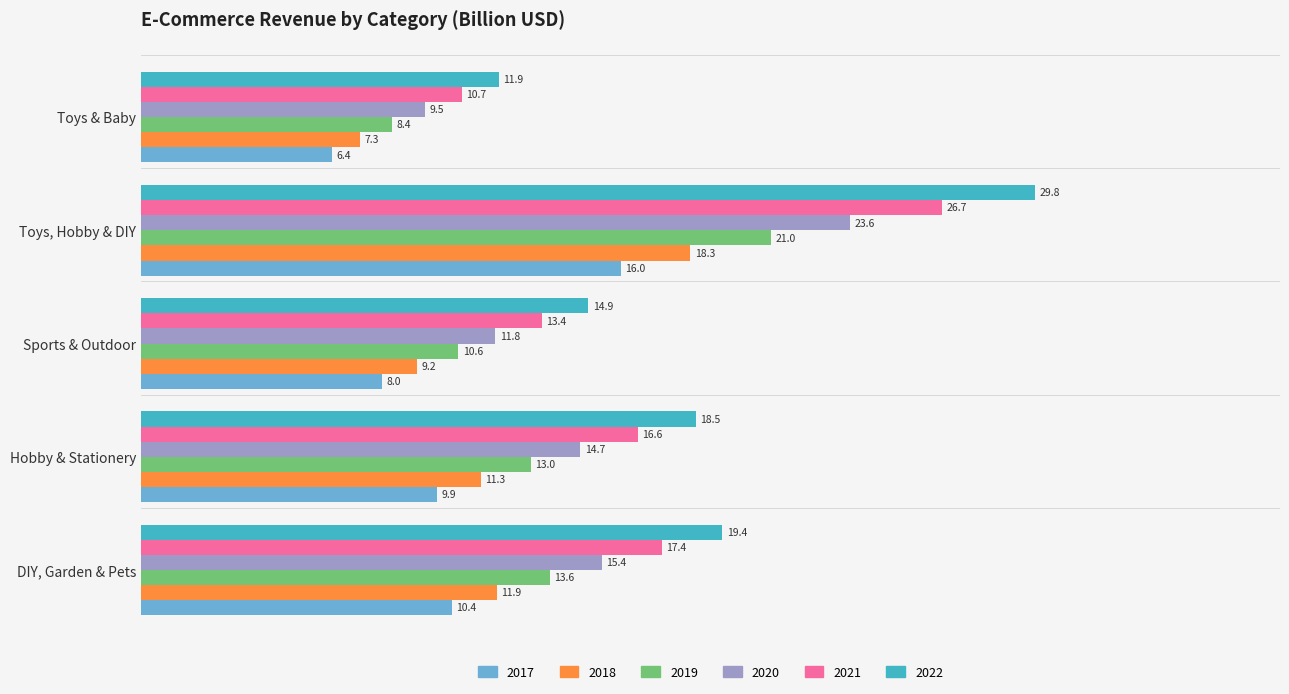

Which series has the largest range (max minus min)?

2022